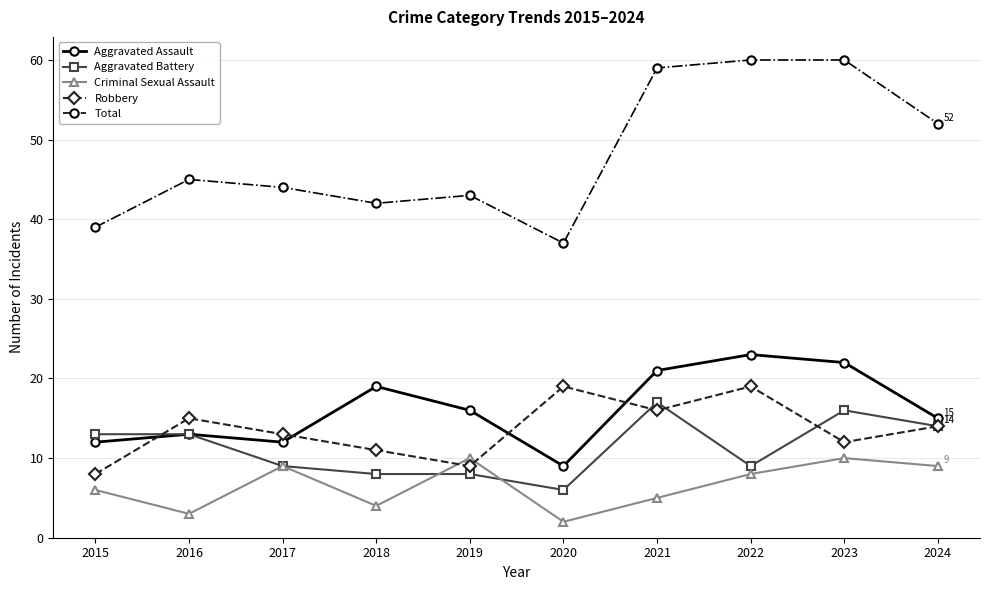

Reading left to right, what are all the values shown in this chart?

Aggravated Assault: 2015=12	2016=13	2017=12	2018=19	2019=16	2020=9	2021=21	2022=23	2023=22	2024=15
Aggravated Battery: 2015=13	2016=13	2017=9	2018=8	2019=8	2020=6	2021=17	2022=9	2023=16	2024=14
Criminal Sexual Assault: 2015=6	2016=3	2017=9	2018=4	2019=10	2020=2	2021=5	2022=8	2023=10	2024=9
Robbery: 2015=8	2016=15	2017=13	2018=11	2019=9	2020=19	2021=16	2022=19	2023=12	2024=14
Total: 2015=39	2016=45	2017=44	2018=42	2019=43	2020=37	2021=59	2022=60	2023=60	2024=52